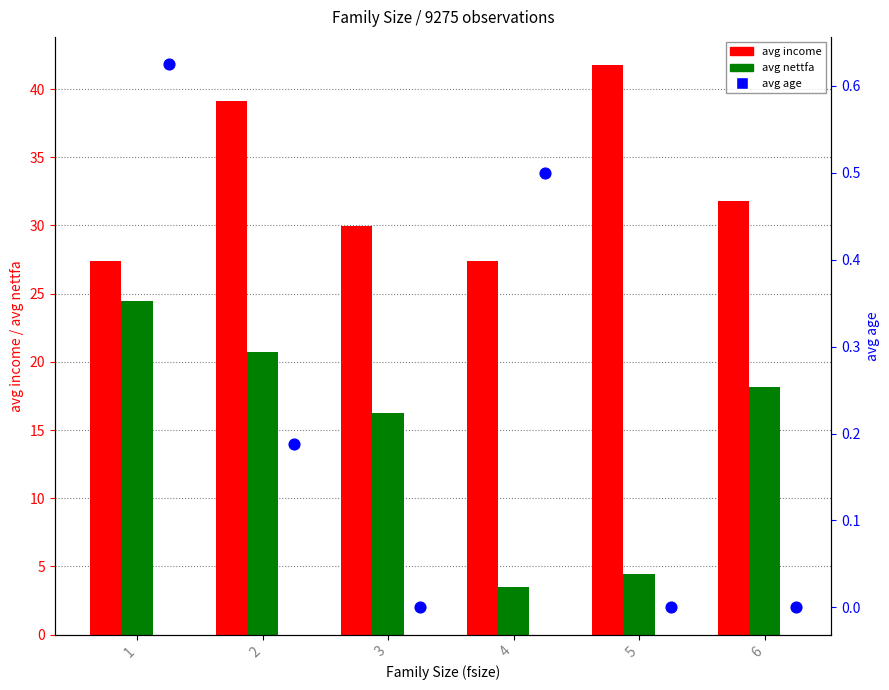

At which category is the sum across all series the highest?

2